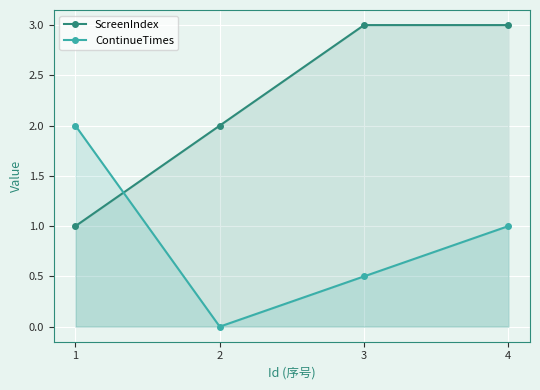

Between 2 and 4, which series saw the biggest shift?

ScreenIndex